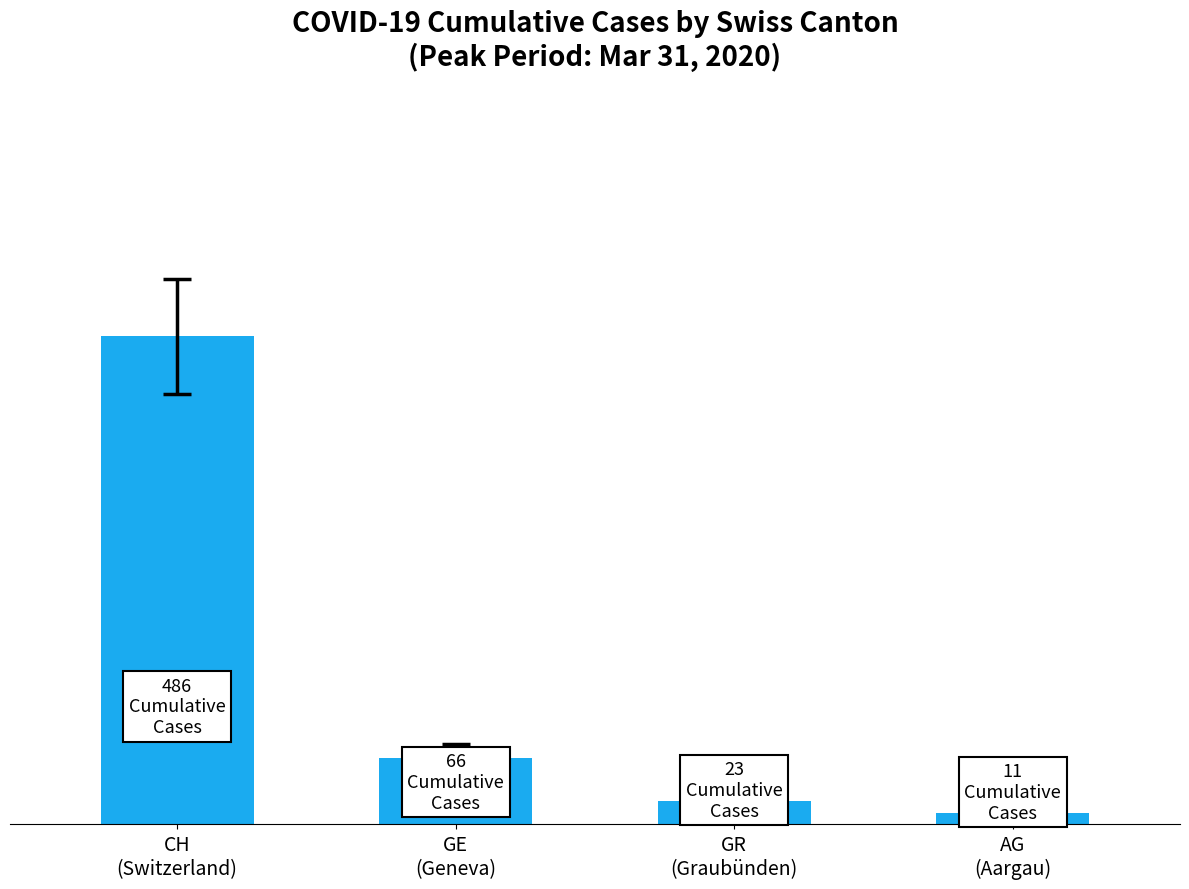

Are the bars horizontal?

No